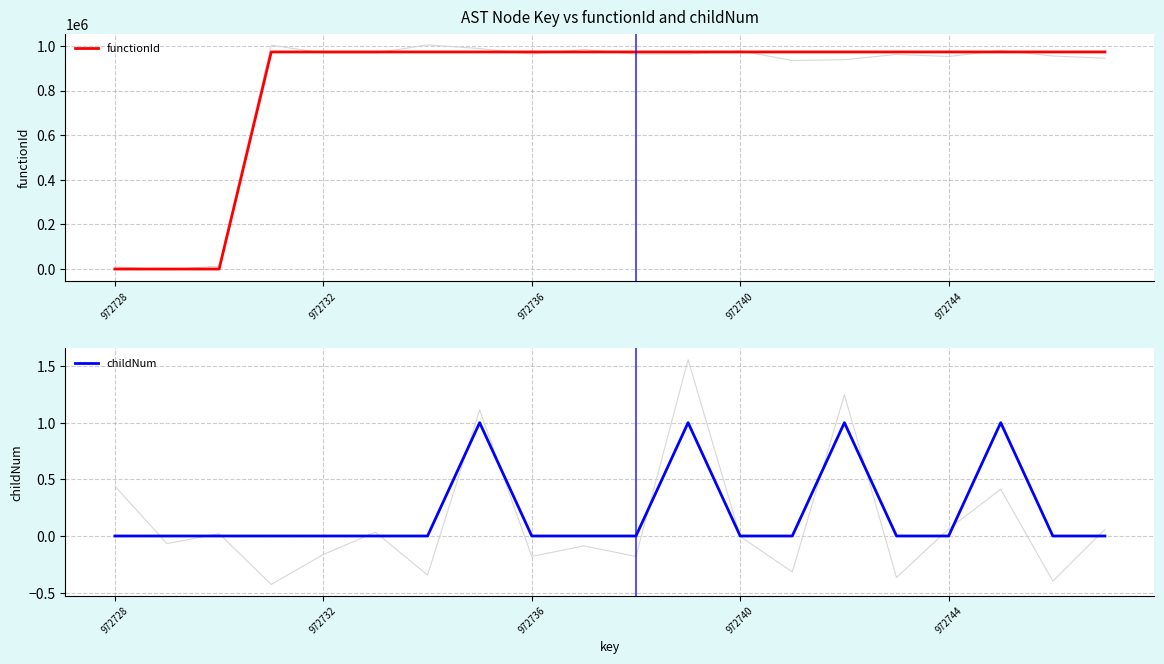

The value of childNum at 972744 is 0. True or false?

True